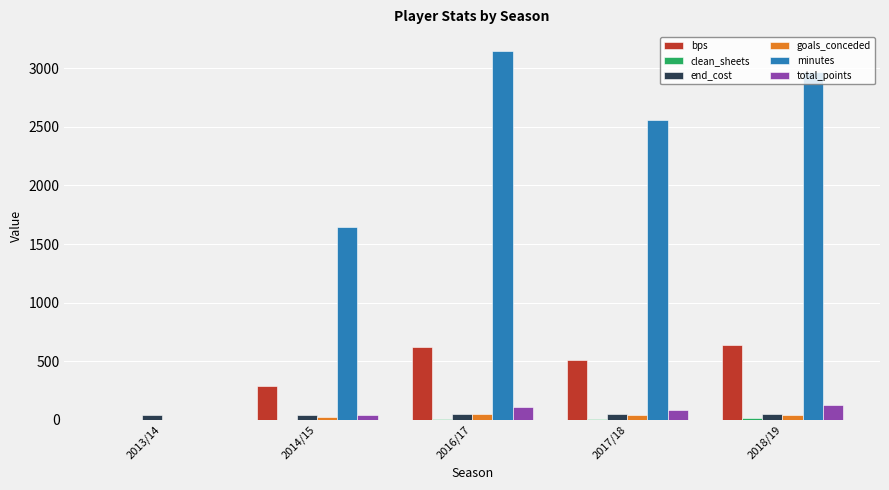

Are the bars horizontal?

No